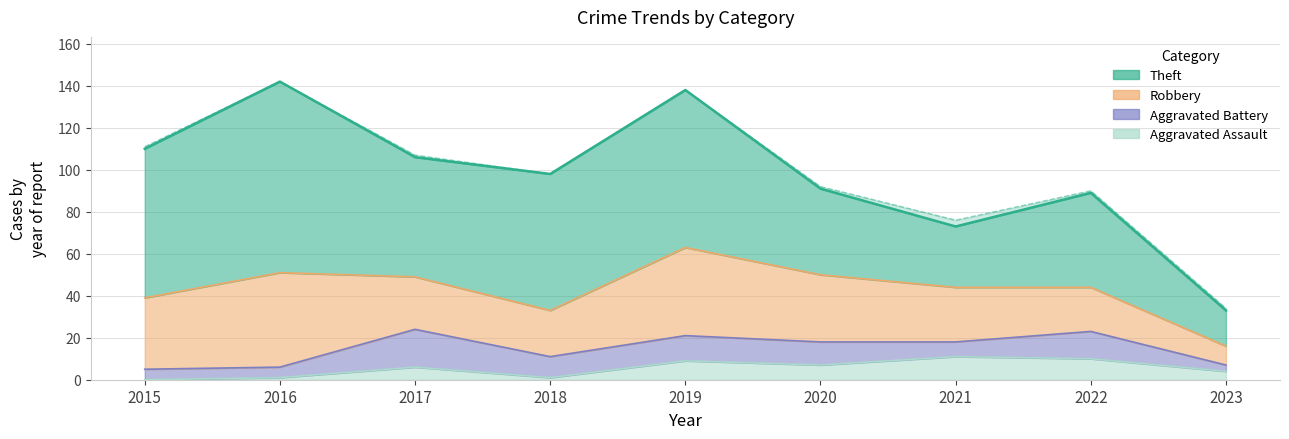

True or false: Total and Theft cross at least once.

False